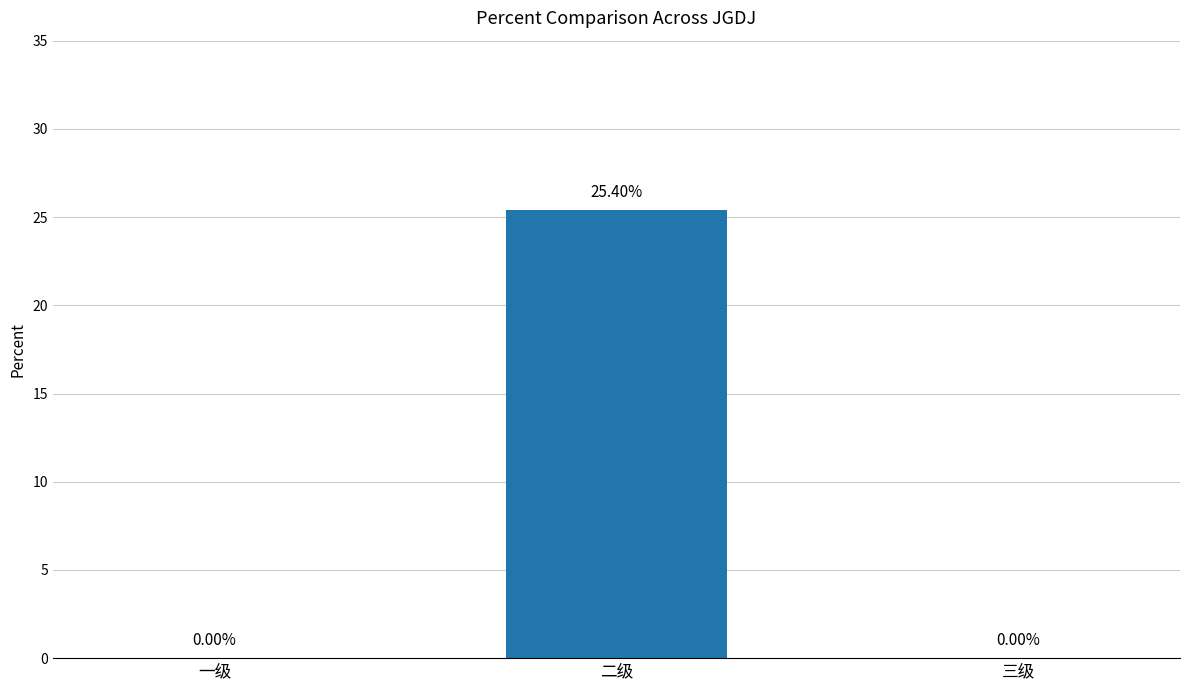

Reading left to right, what are all the values shown in this chart?

一级=0.0	二级=0.3	三级=0.0